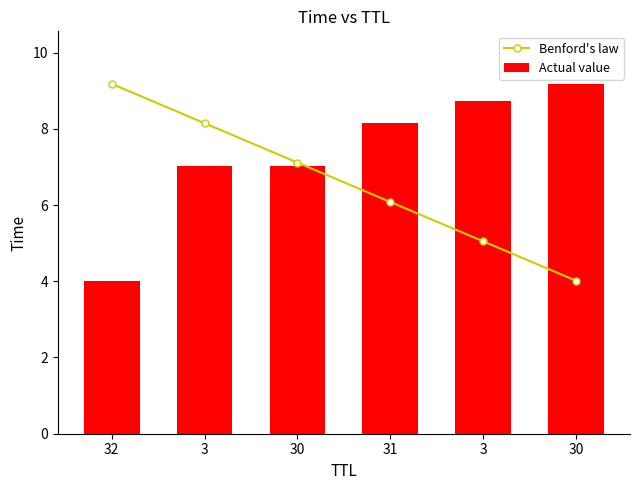

At which label does Benford's law first exceed 7?

32